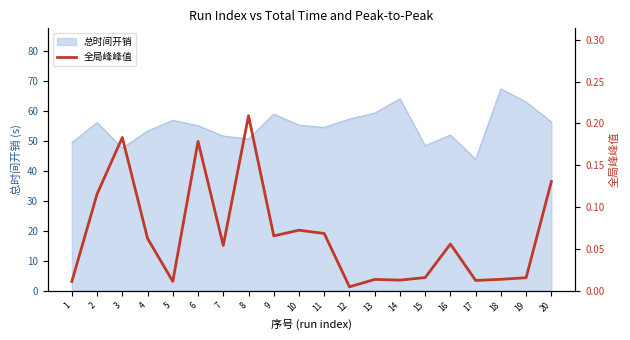

Is it true that 总时间开销 equals 23.5 at 8?

False